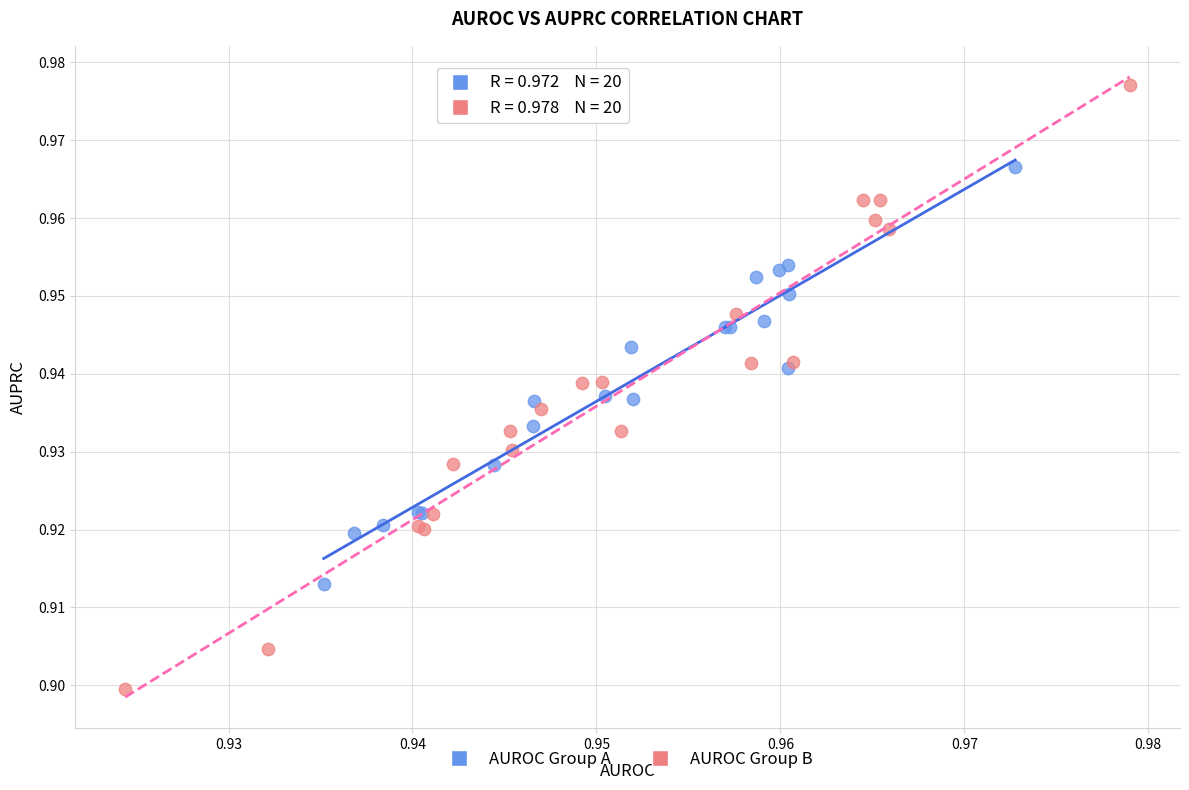

Which series has the largest Y range (max minus min)?

AUROC Group B